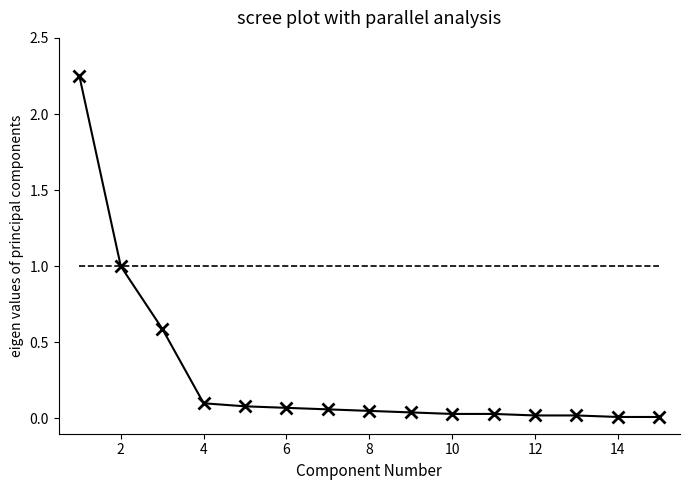

What is the total value across all series at 2?

2.0